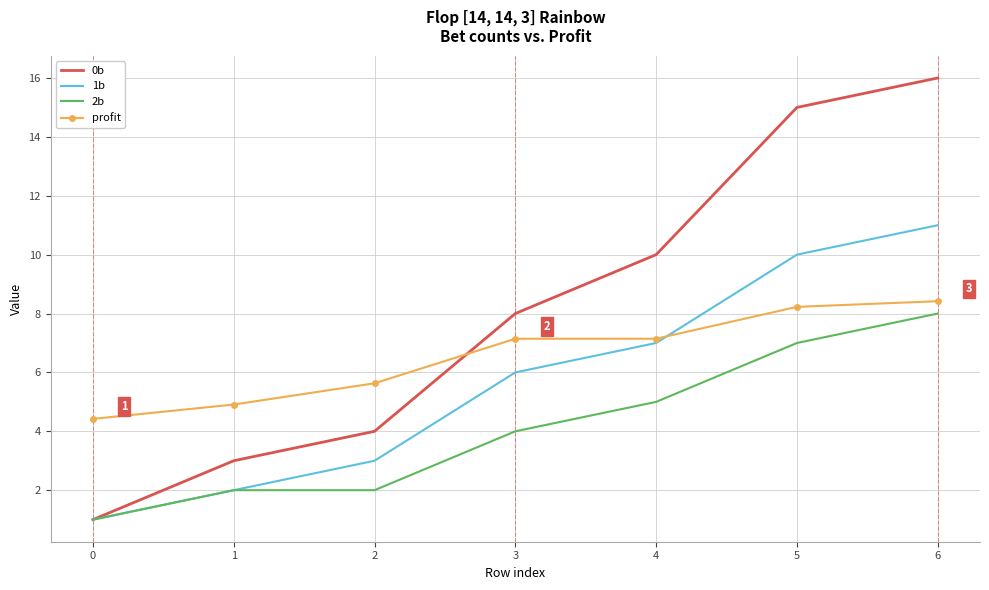

True or false: 2b has more than 1 points higher than both neighbors.

False